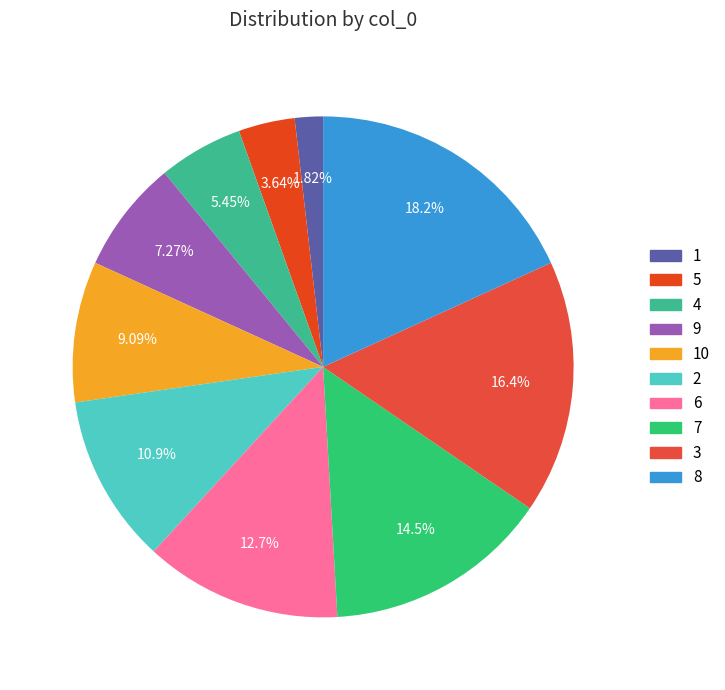

To the nearest percent, what is the difference between the largest and smallest slice percentages?

16%